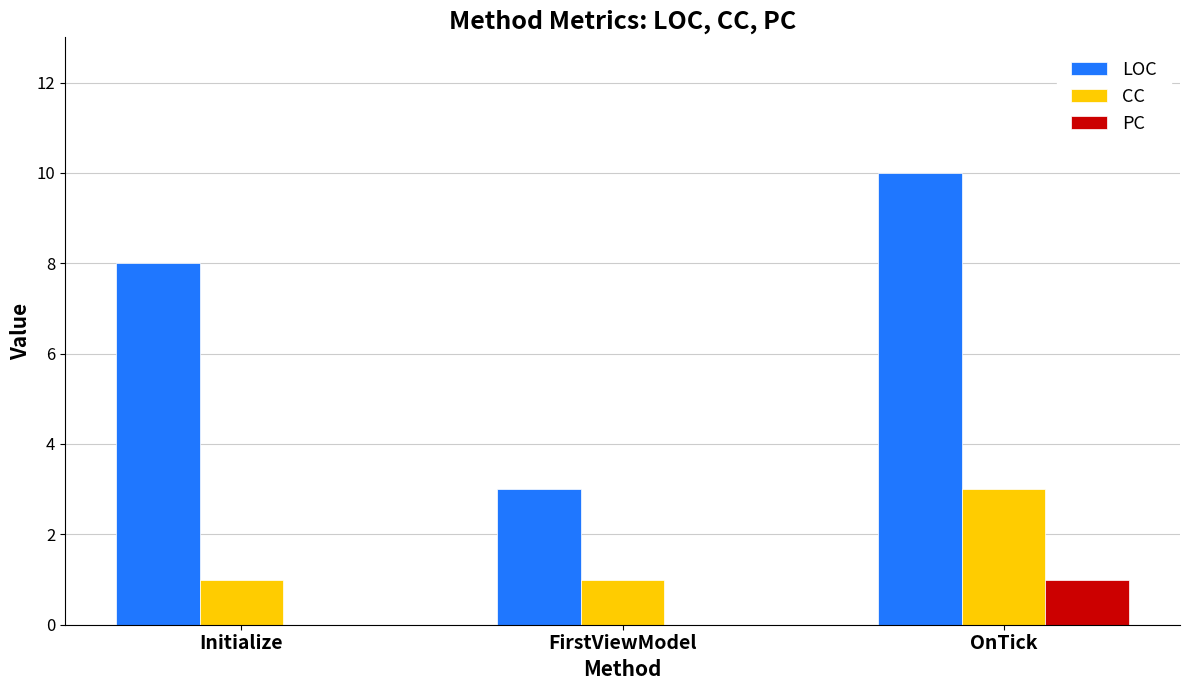

What is the spread (max minus min) of values at Initialize?

8